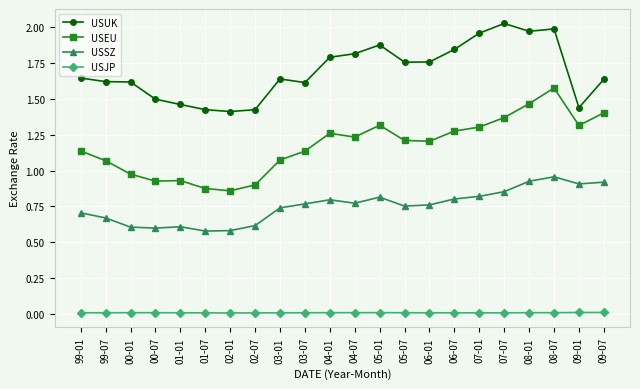

Which series has the widest spread of values?

USEU